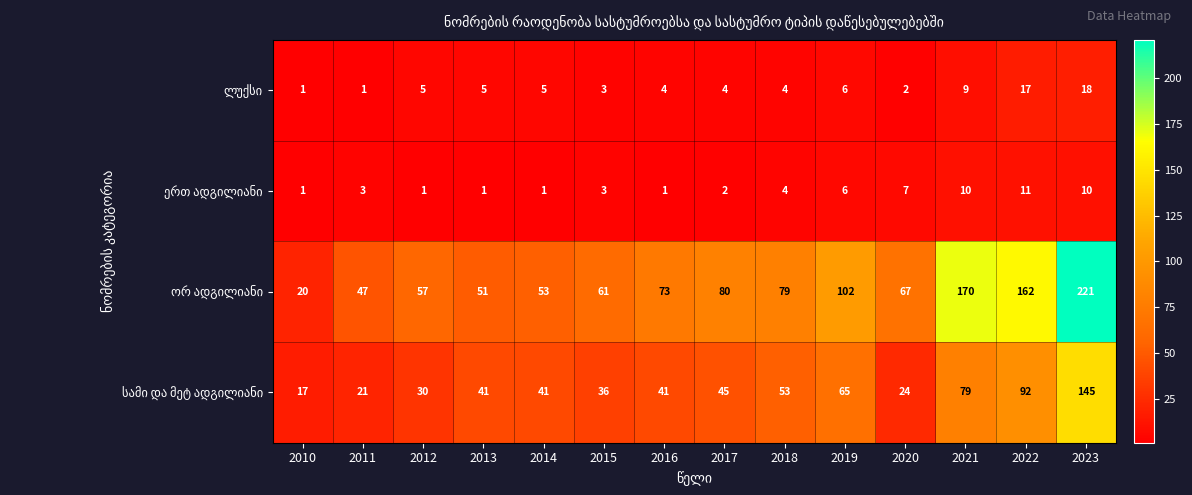

What is the total value across all series at 2013?

98